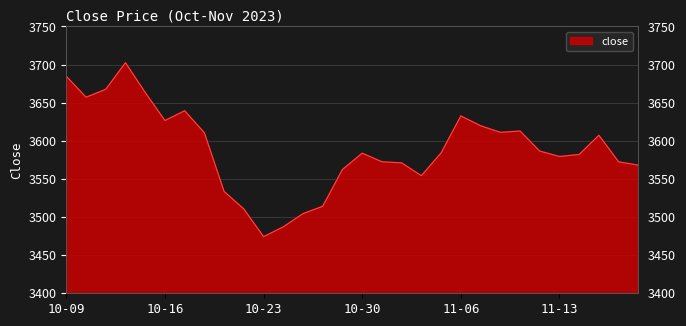

What is the minimum value shown in the chart?

3474.2